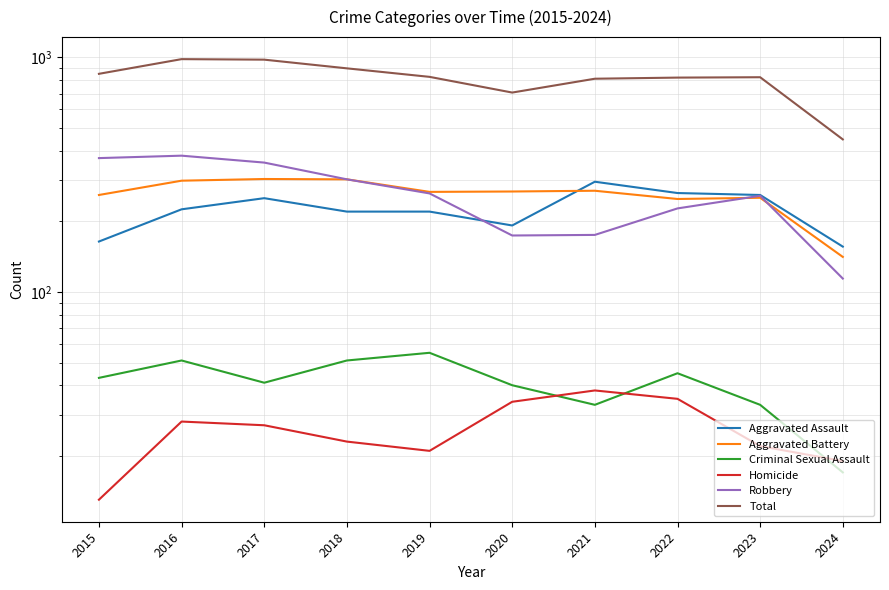

Does the chart display data point markers on the line(s)?

No